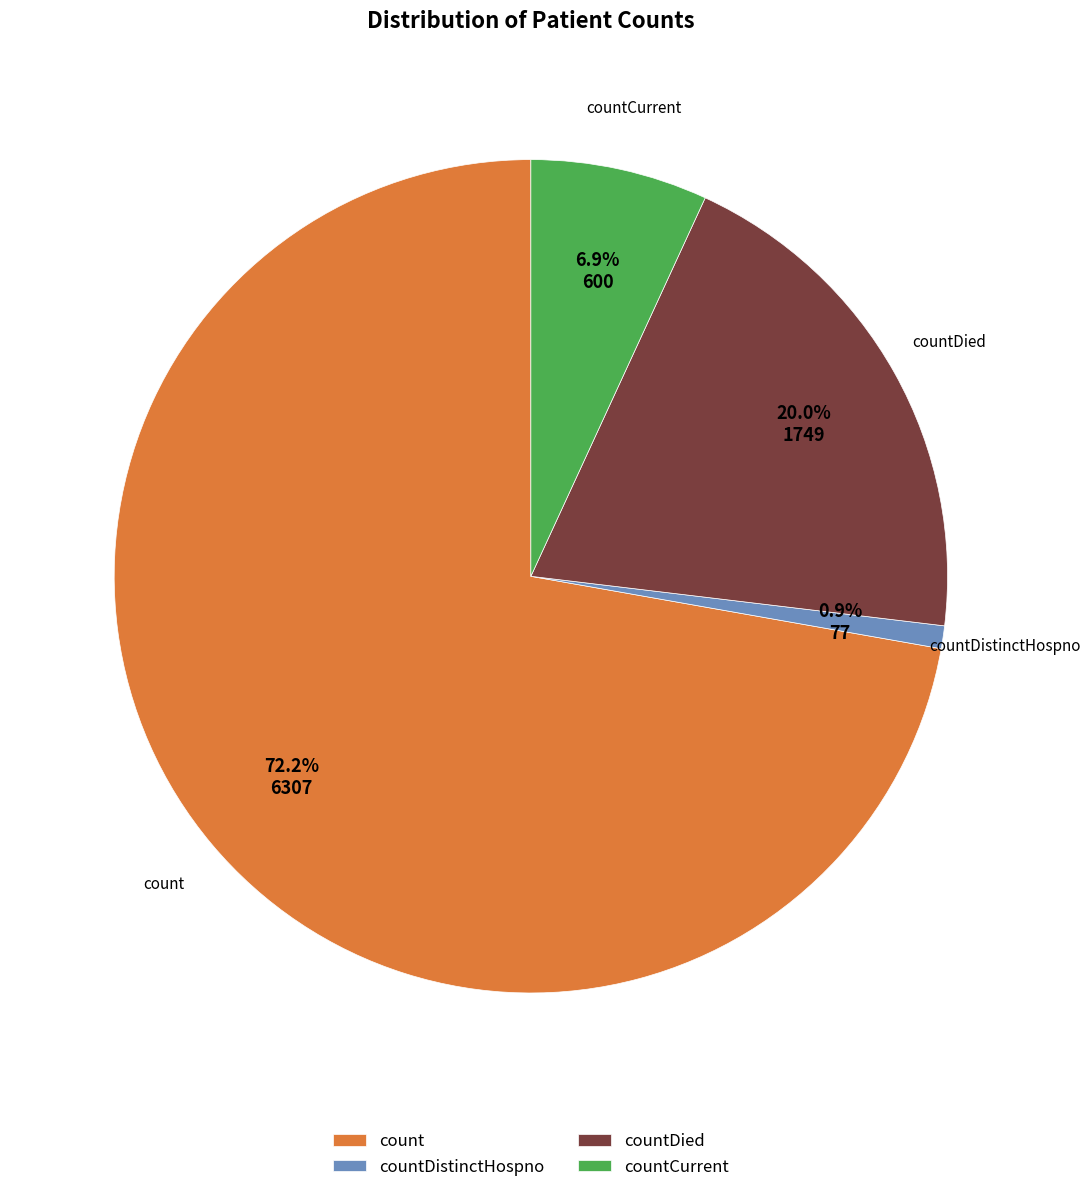

What is the largest slice in the pie chart?

count